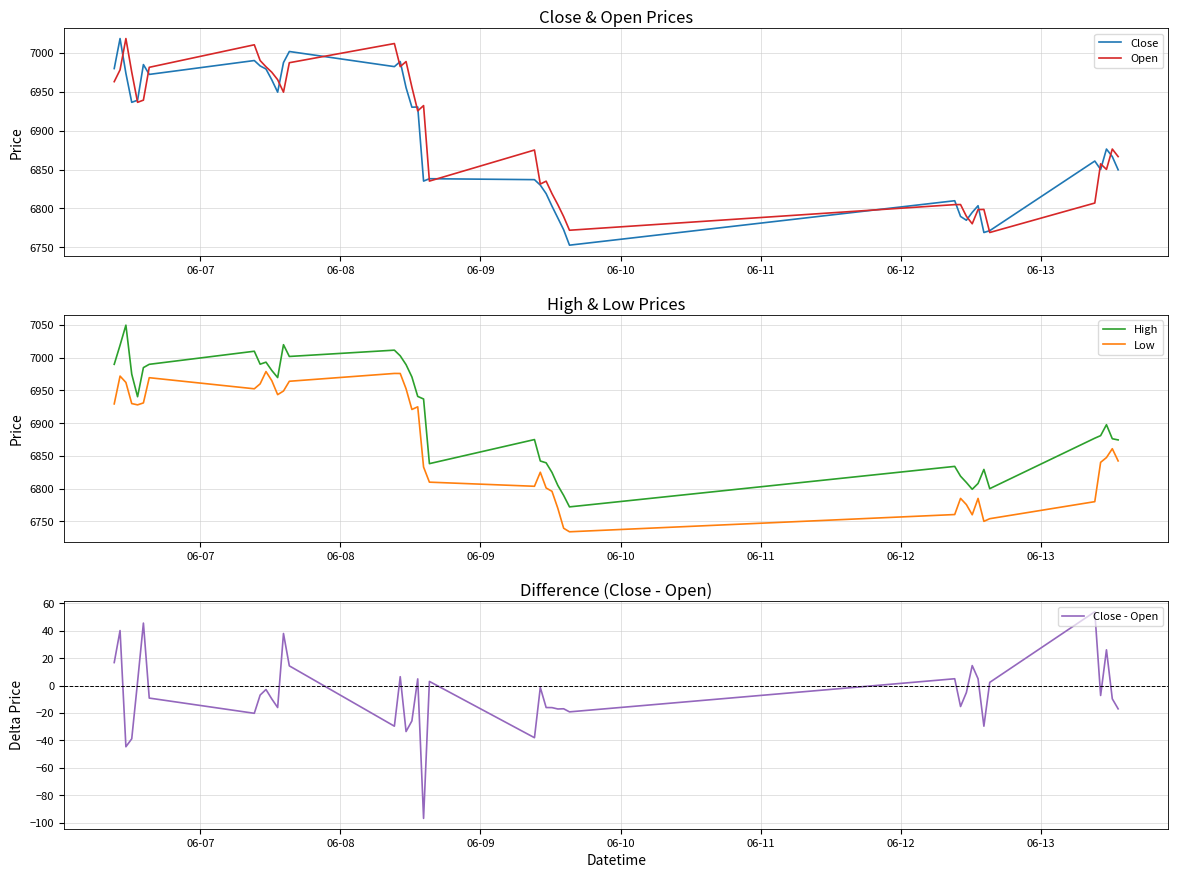

How many data points in Low are above 6861?

19